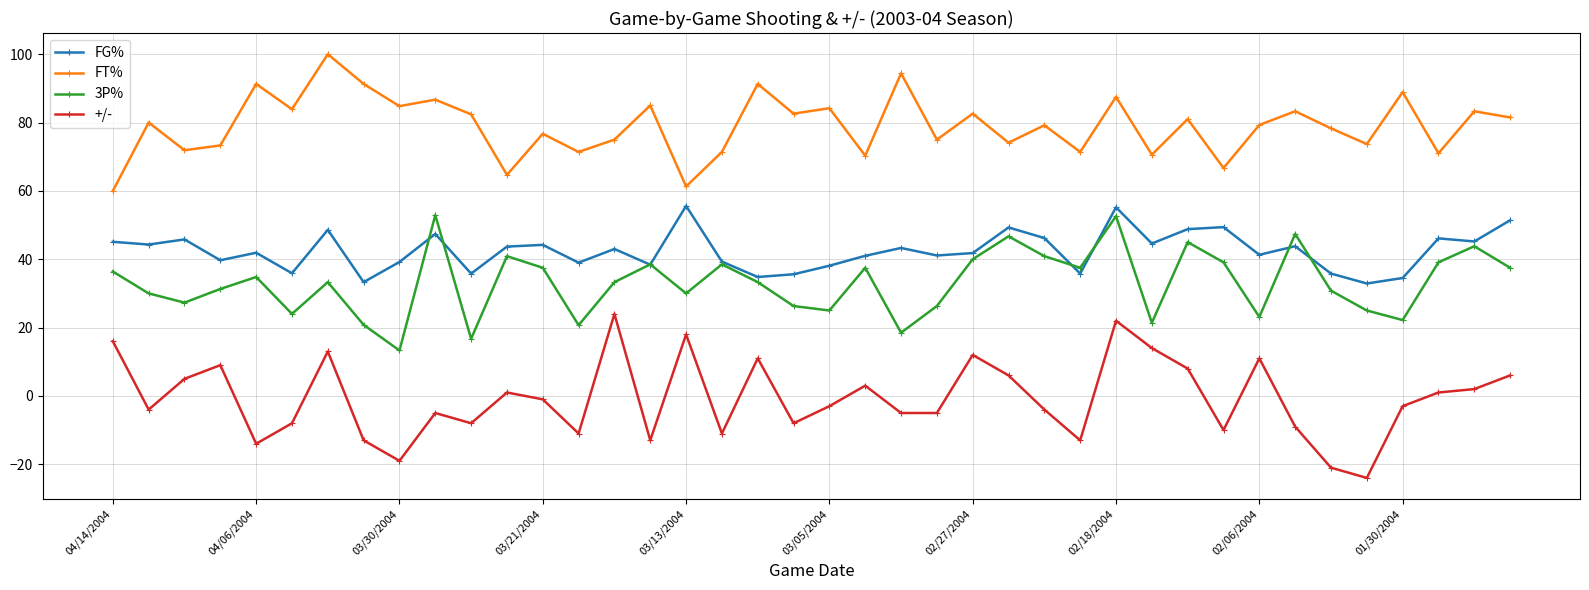

In +/-, how many points are higher than both neighbors (excluding endpoints)?

11